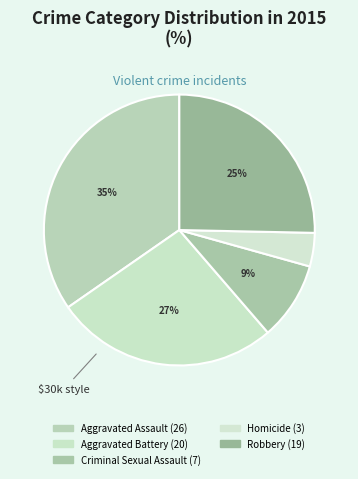

To the nearest percent, what is the combined percentage of Aggravated Assault and Aggravated Battery?

61%